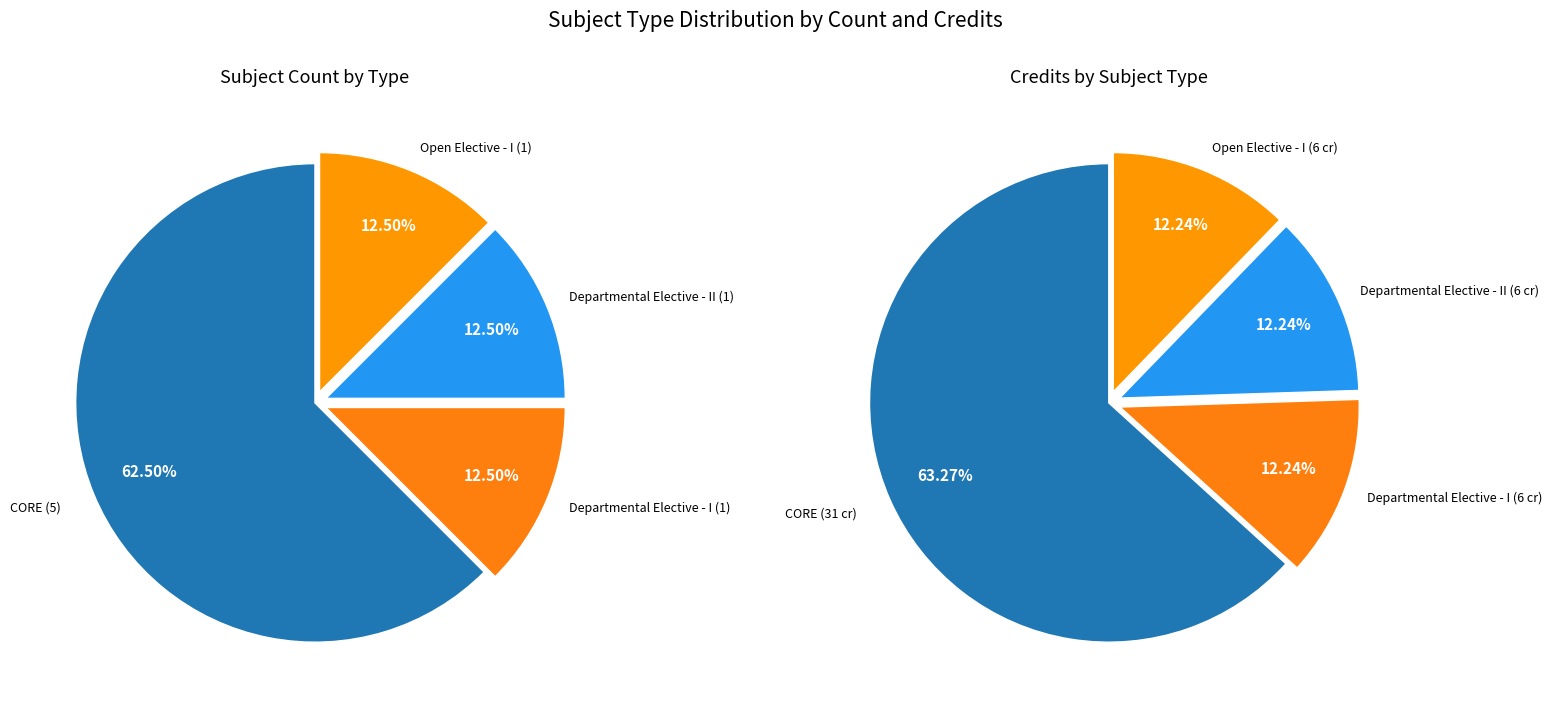

Is the sum of Departmental Elective - I and CORE greater than half?

Yes